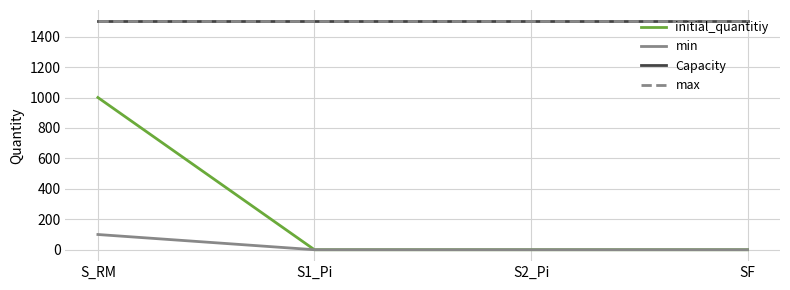

Which label corresponds to the smallest value in the chart?

S1_Pi